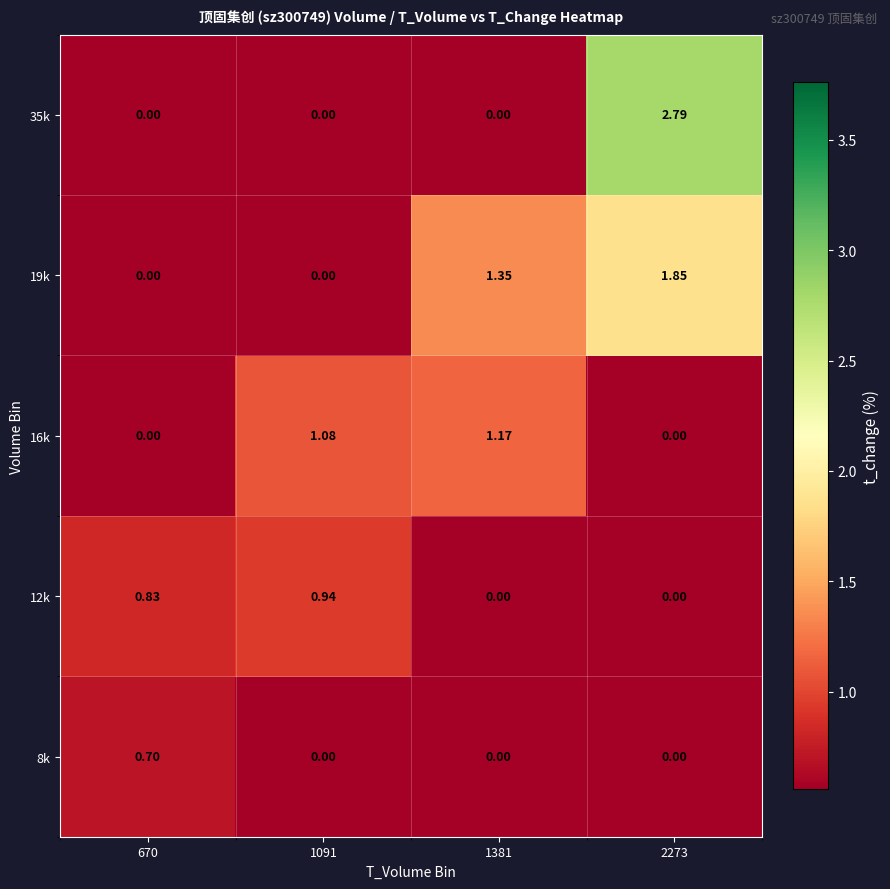

How many data points does each series have?

4